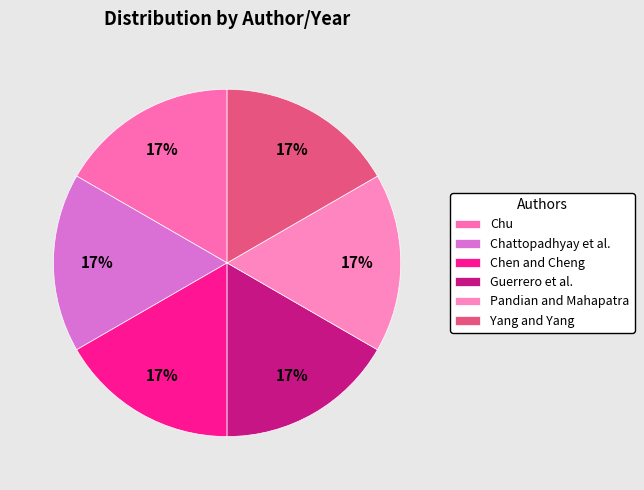

Count the number of slices in the pie.

6